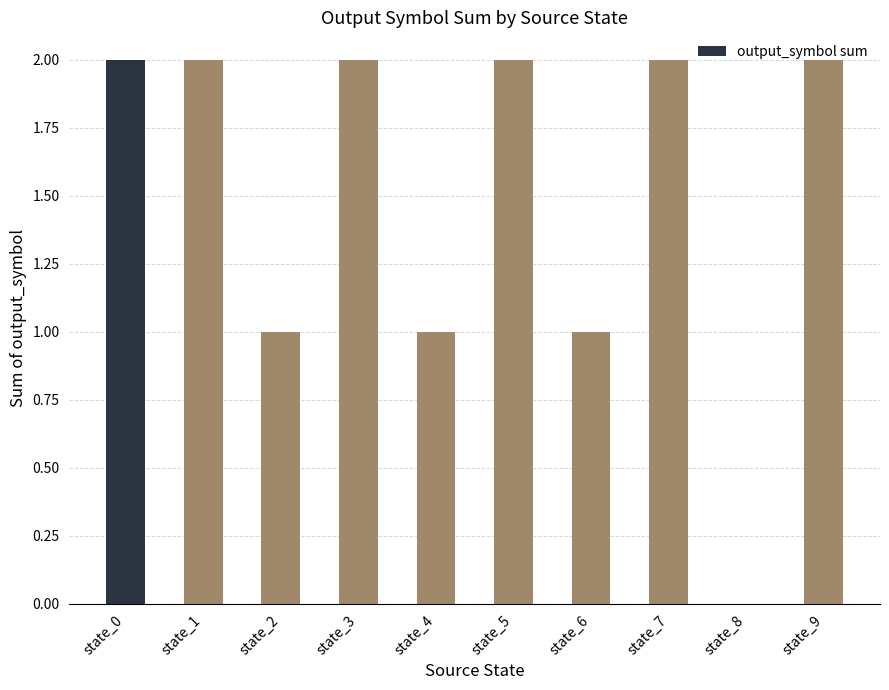

The chart shows a value of 2 at state_1. True or false?

True